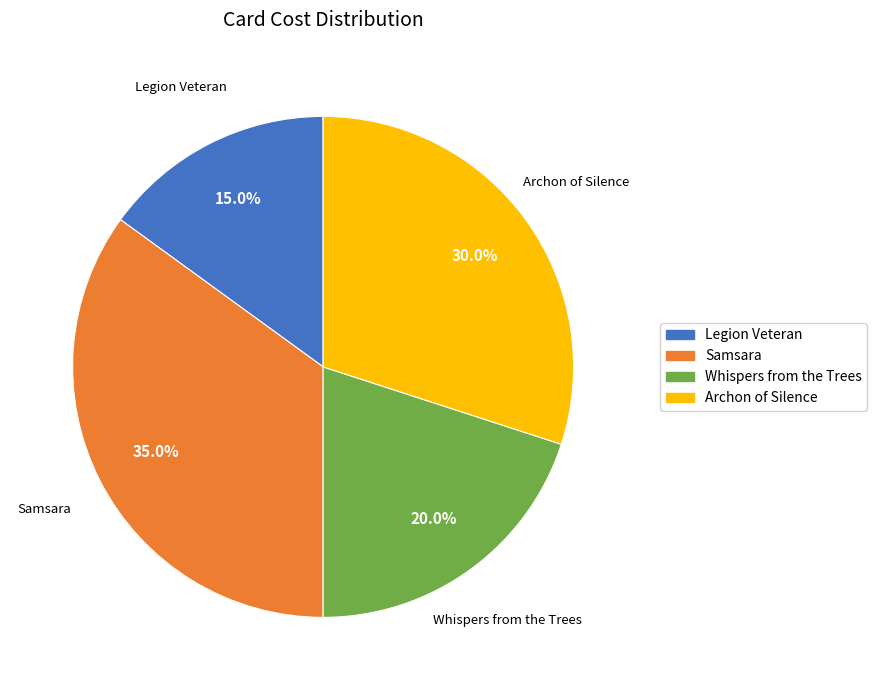

The Legion Veteran slice represents 26% of the pie. True or false?

False